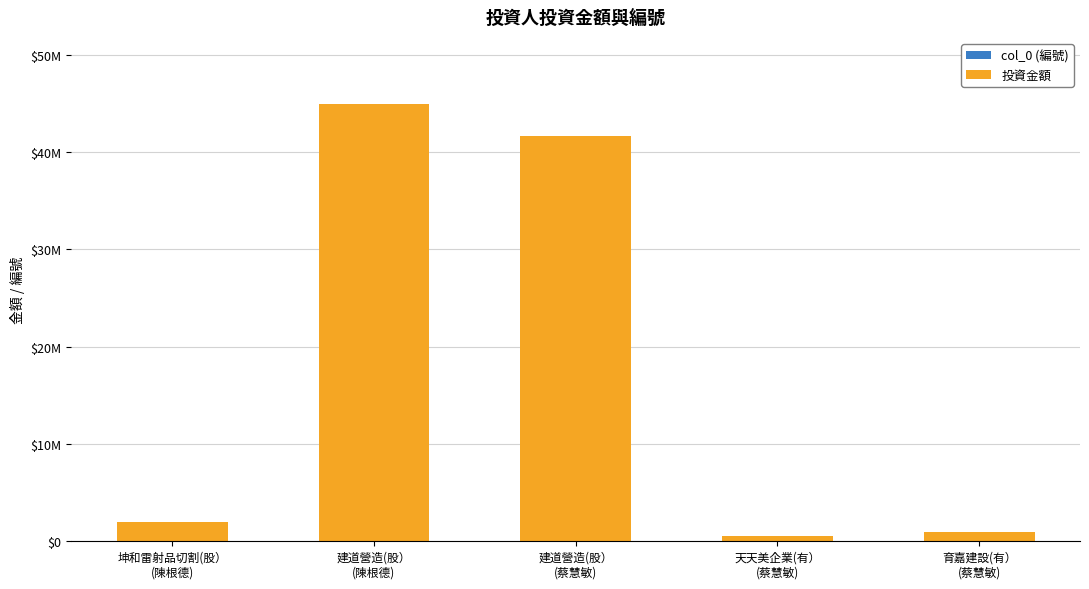

Between 建道營造(股）
(蔡慧敏) and 育嘉建設(有）
(蔡慧敏), which series saw the biggest shift?

投資金額